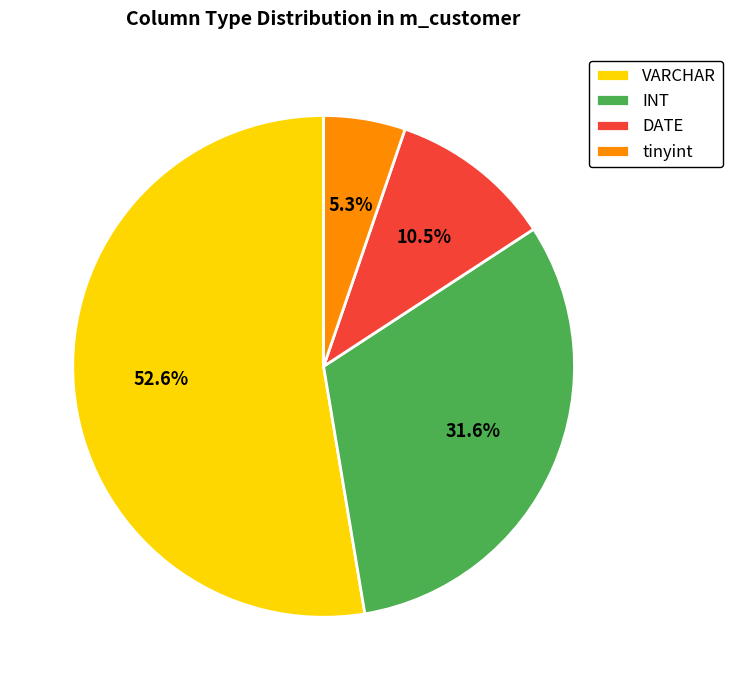

Combined, do INT and VARCHAR account for over 50%?

Yes